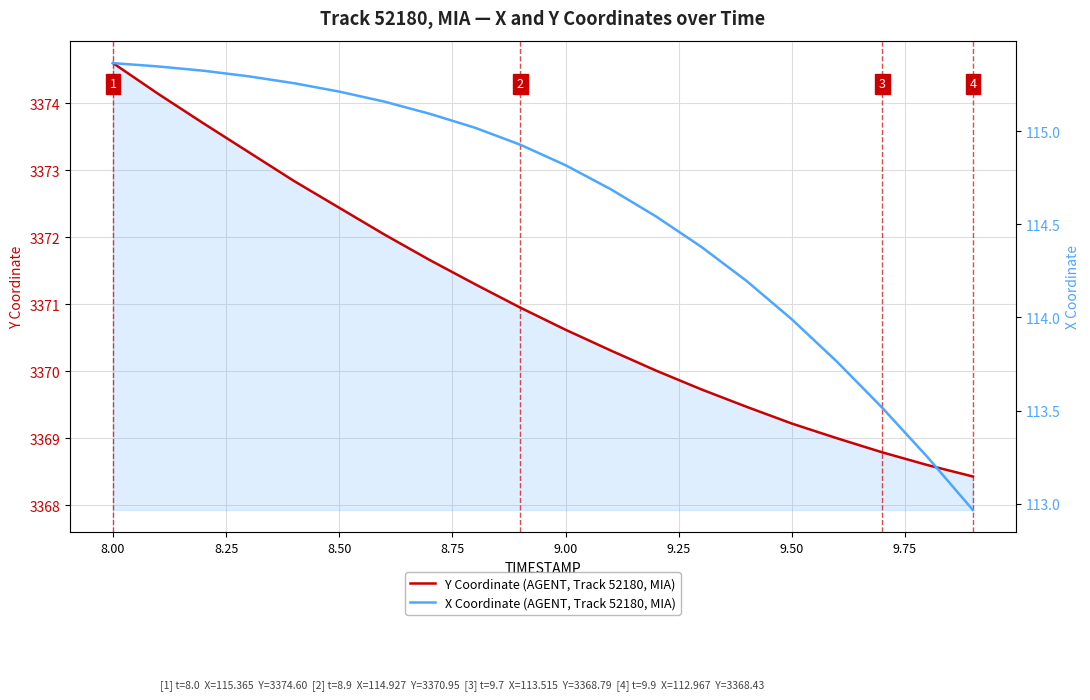

What is the difference between the second highest and minimum values in the Y Coordinate (AGENT, Track 52180) series?

5.7